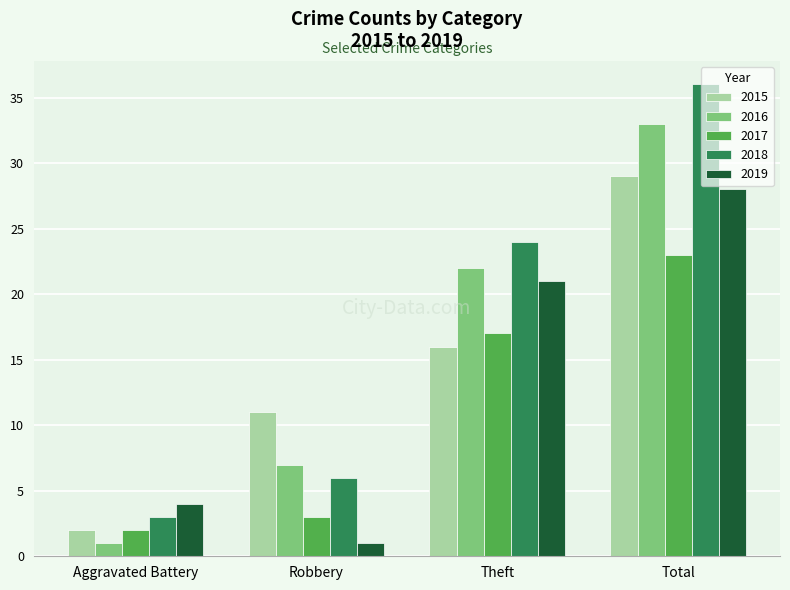

How many bars are there in each group?

5